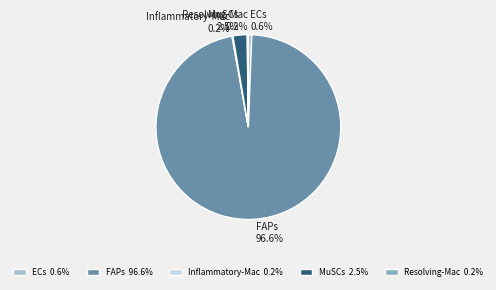

How much of the chart is everything except ECs?

99.4%